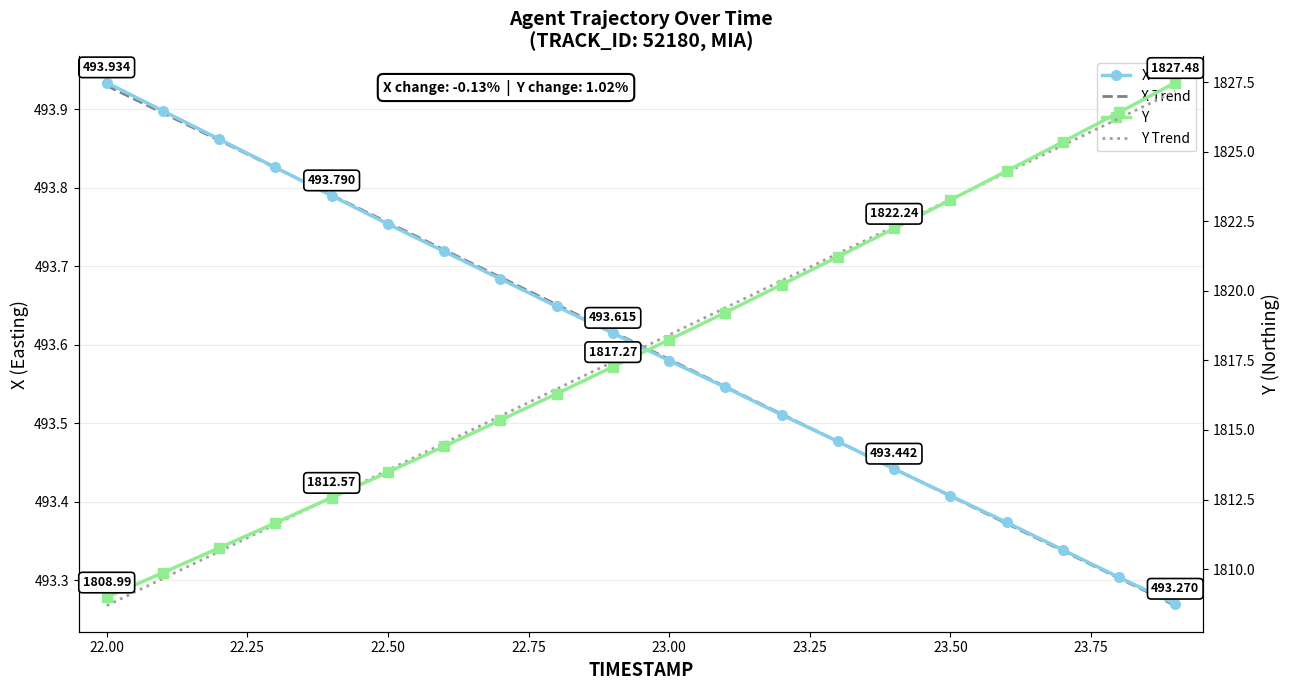

The value of X Trend at 18 is 166.9. True or false?

False